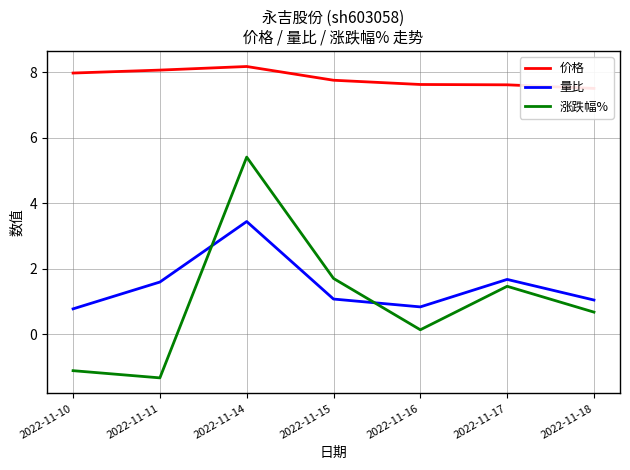

Which series has the largest total across all categories?

价格